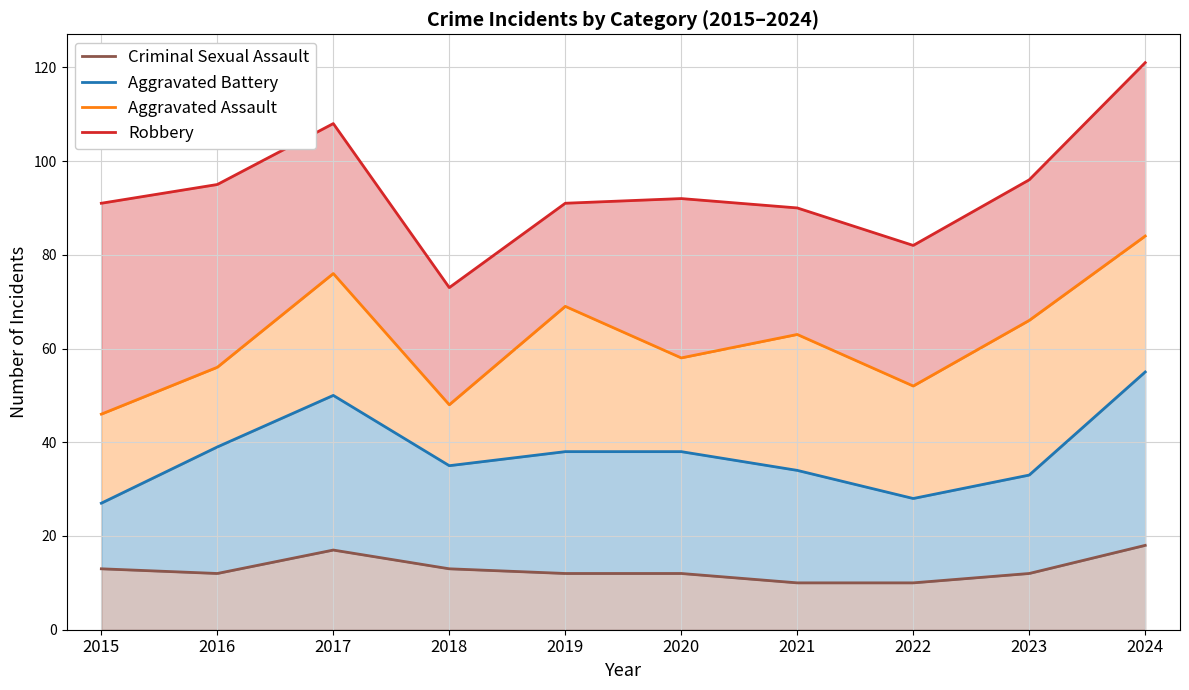

At how many categories does at least one series exceed 109?

1